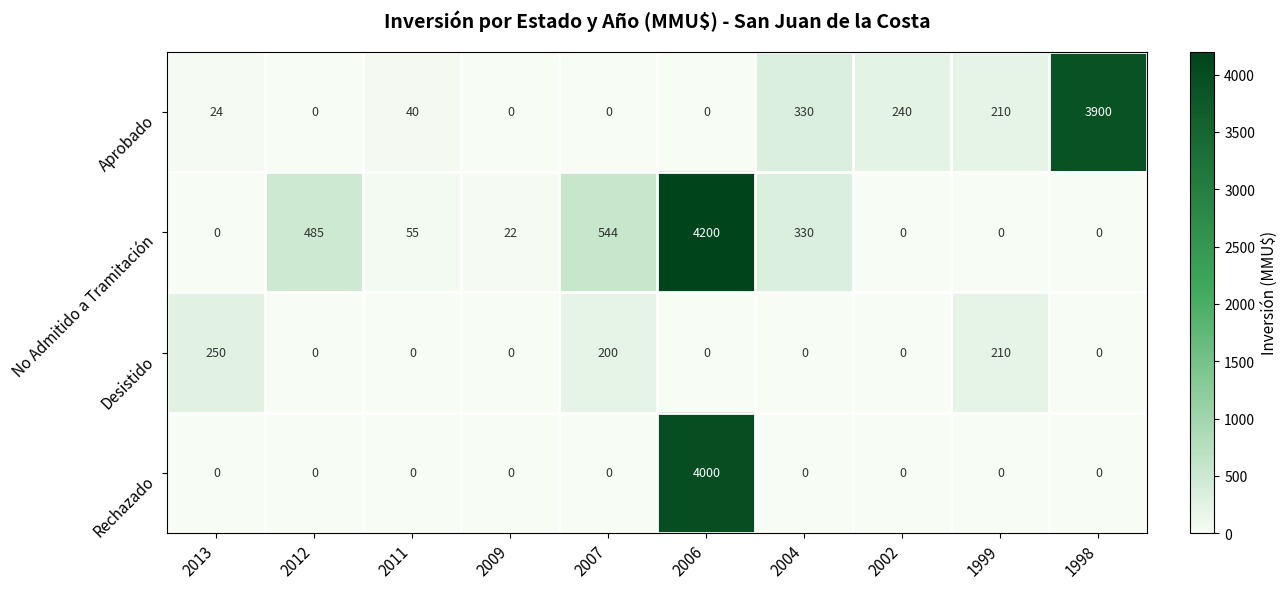

What is the average value of the Aprobado series?

474